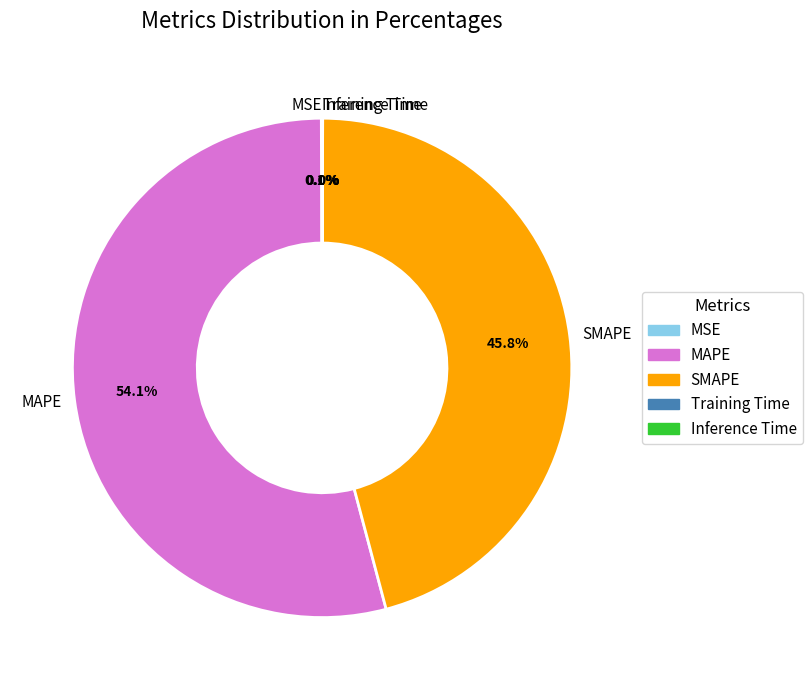

How much of the chart is everything except MAPE?

45.9%